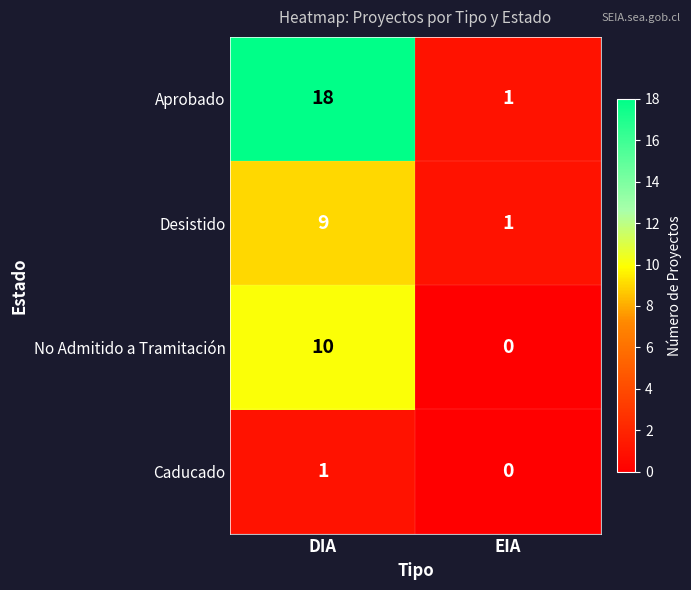

Is it true that Caducado equals 1 at DIA?

True